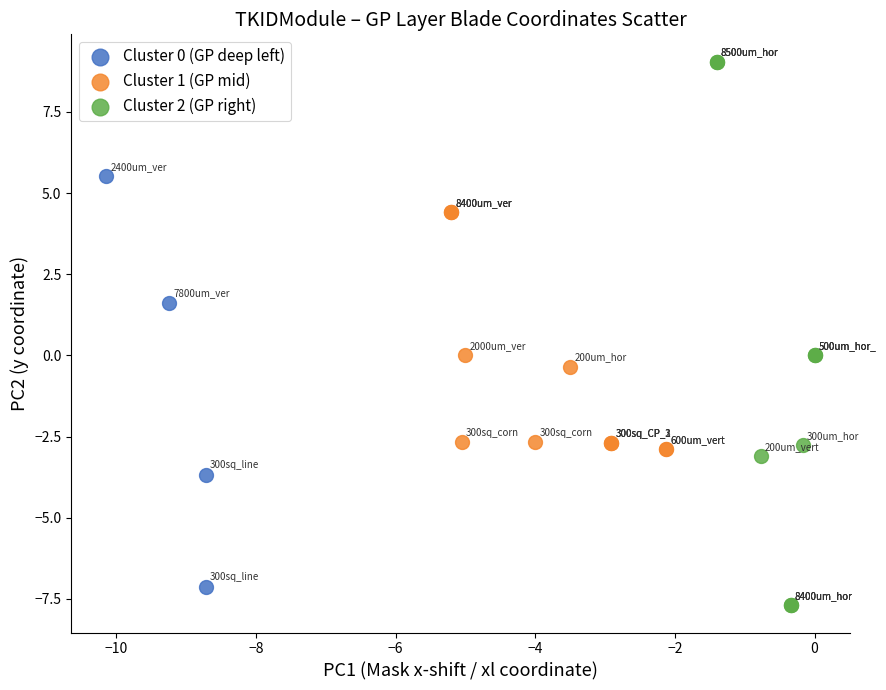

Which series reaches the maximum Y coordinate?

Cluster 2 (GP right)